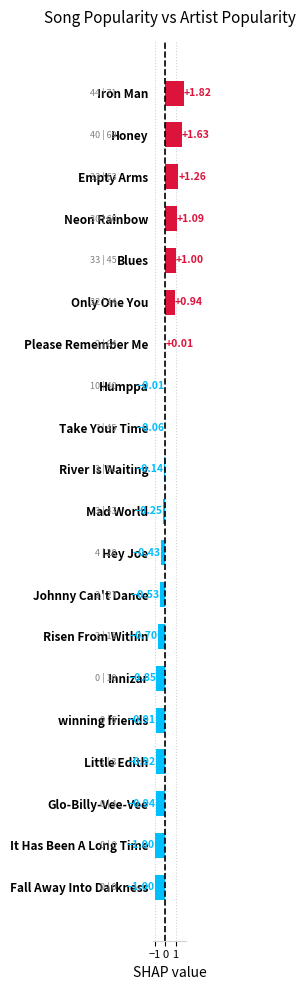

What is the difference between the maximum and minimum values?

2.8